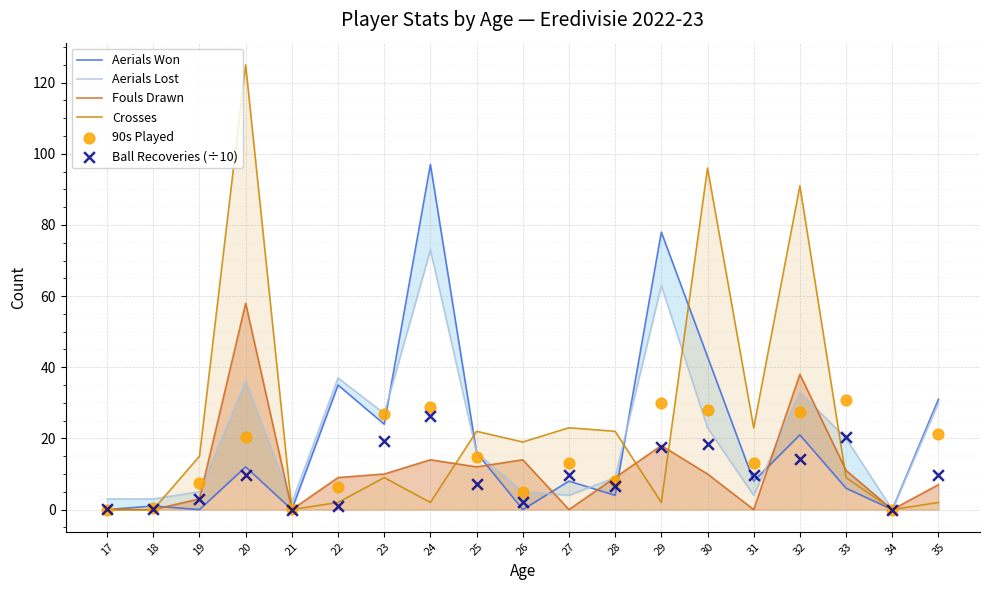

What is the total value across all series at 25?

87.9